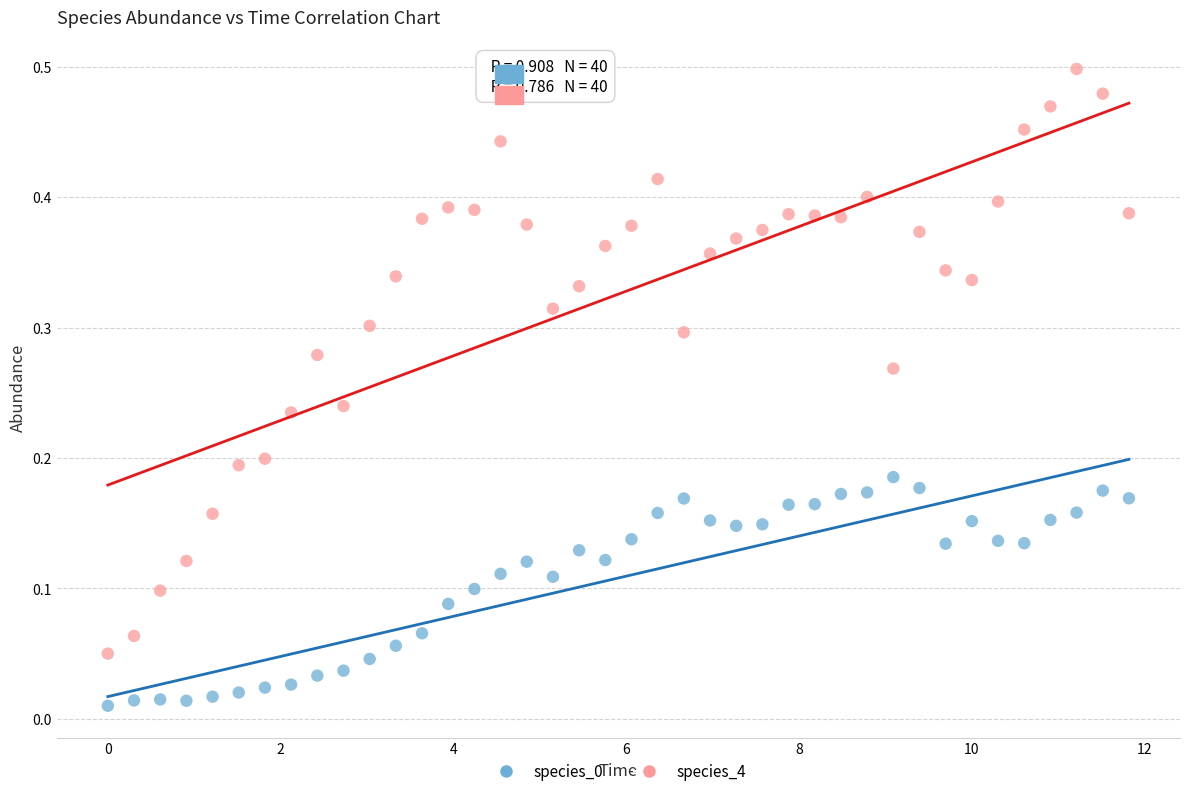

Across all data points, what is the range of X values (max minus min)?

11.8